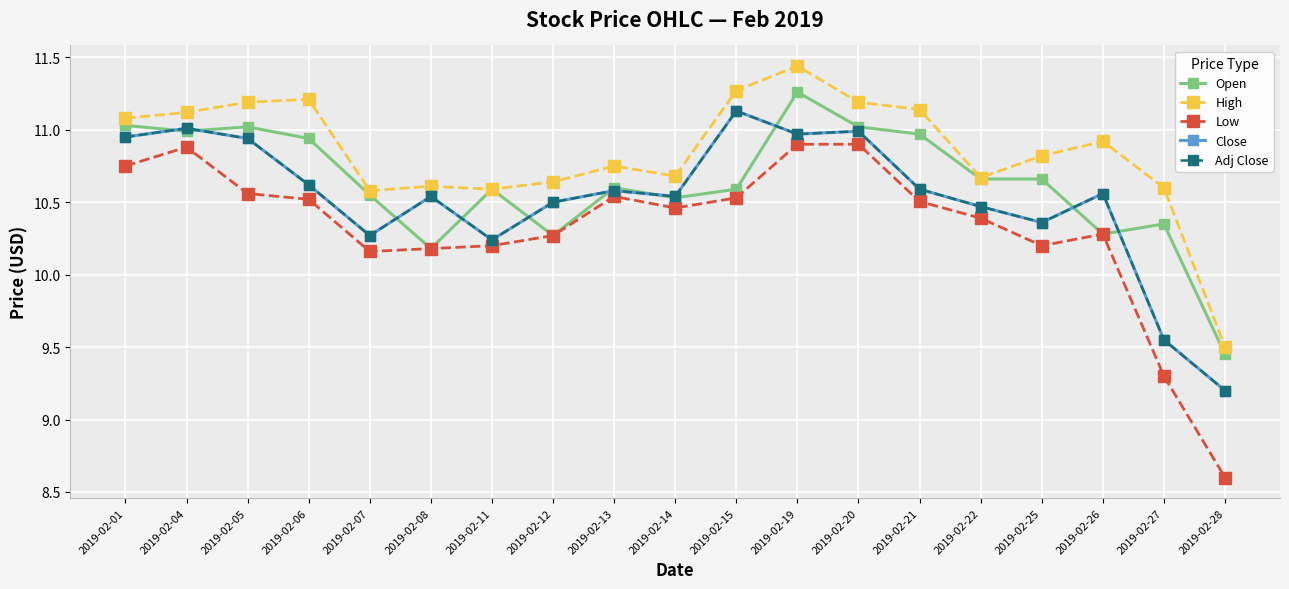

How many data points in Low are above 10?

17